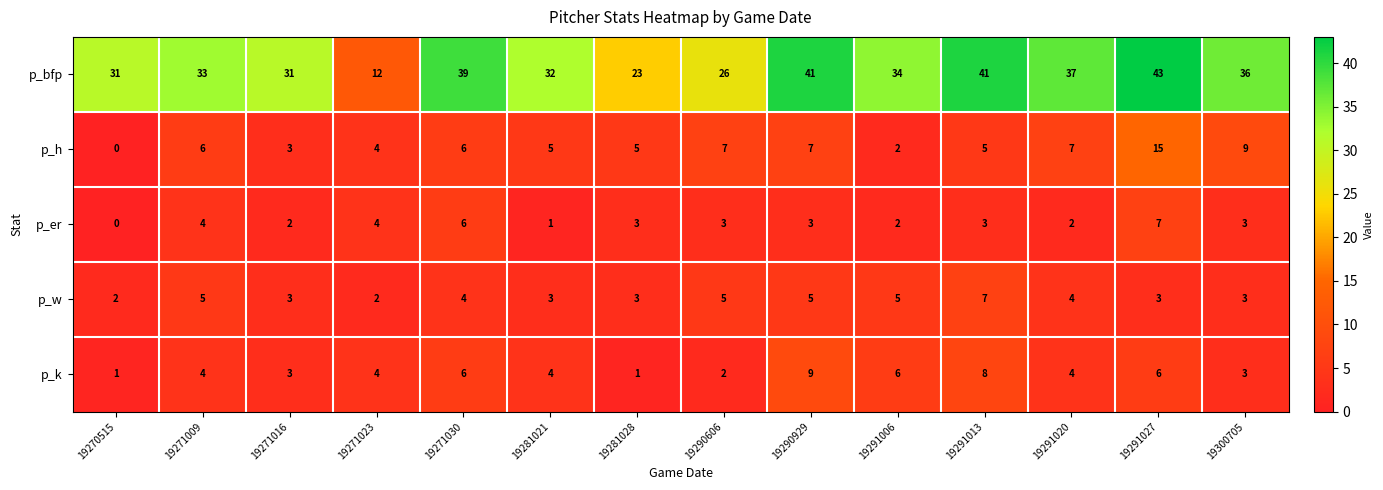

At which category is the sum across all series the highest?

19291027